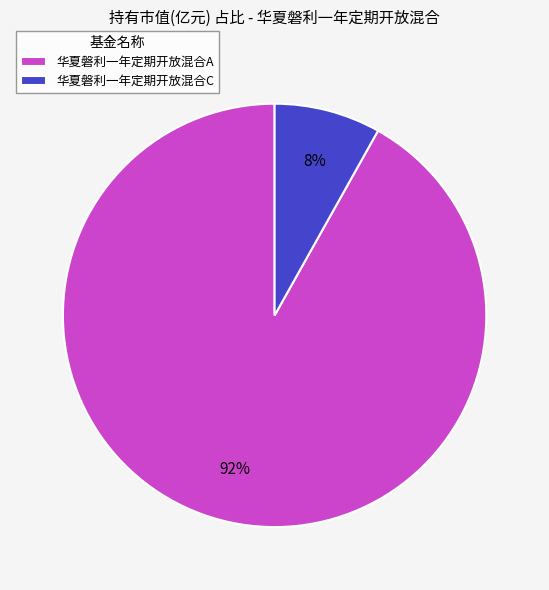

Is it true that 华夏磐利一年定期开放混合C is 3% of the pie?

False